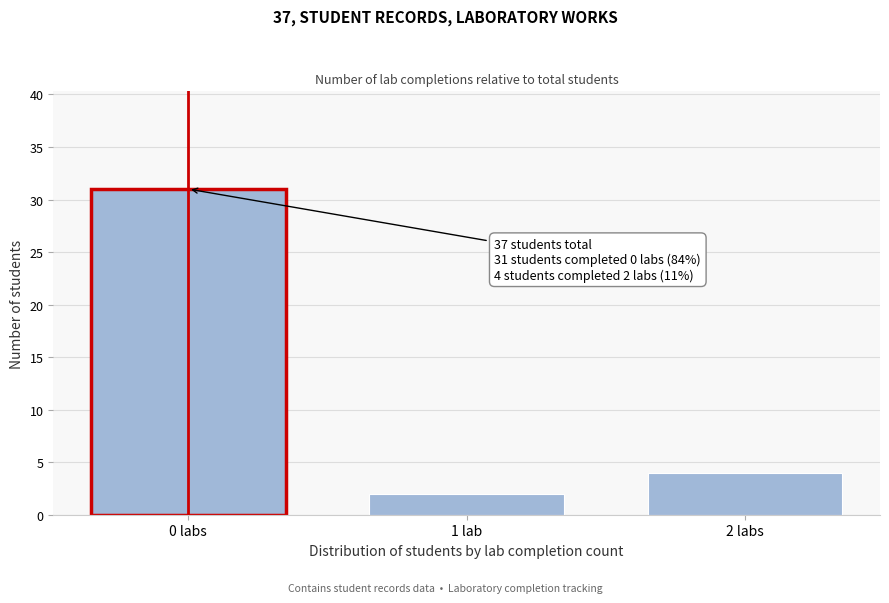

Reading left to right, transcribe all the data shown in this chart.

0 labs=31	1 lab=2	2 labs=4